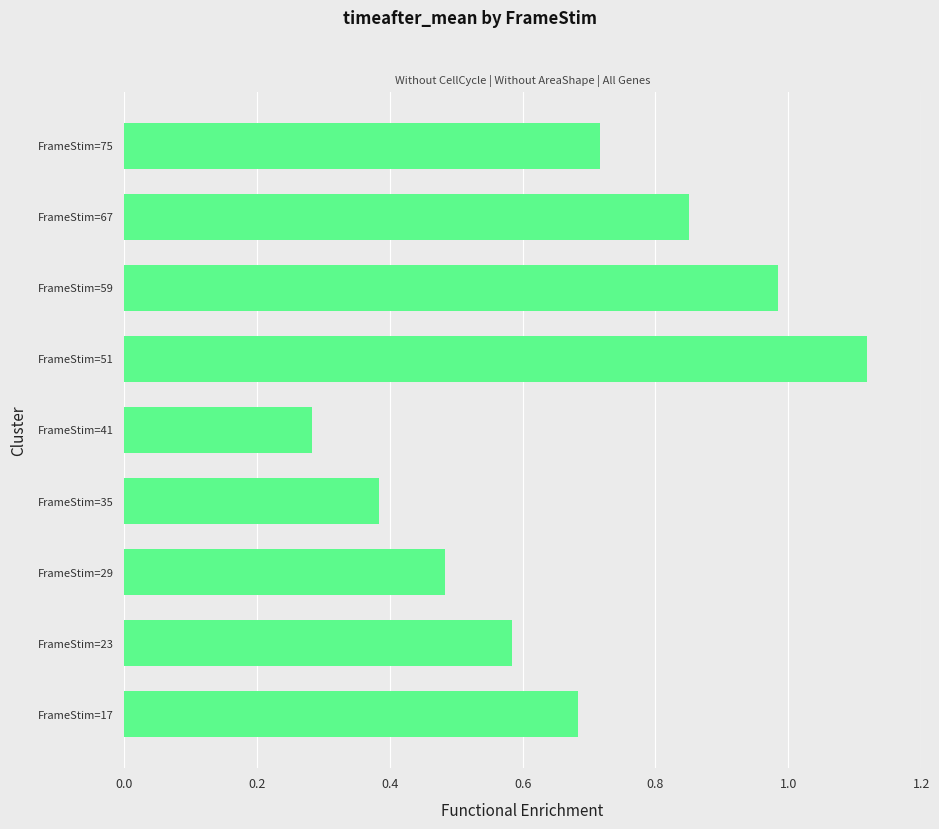

What is the sum of all values?

6.1